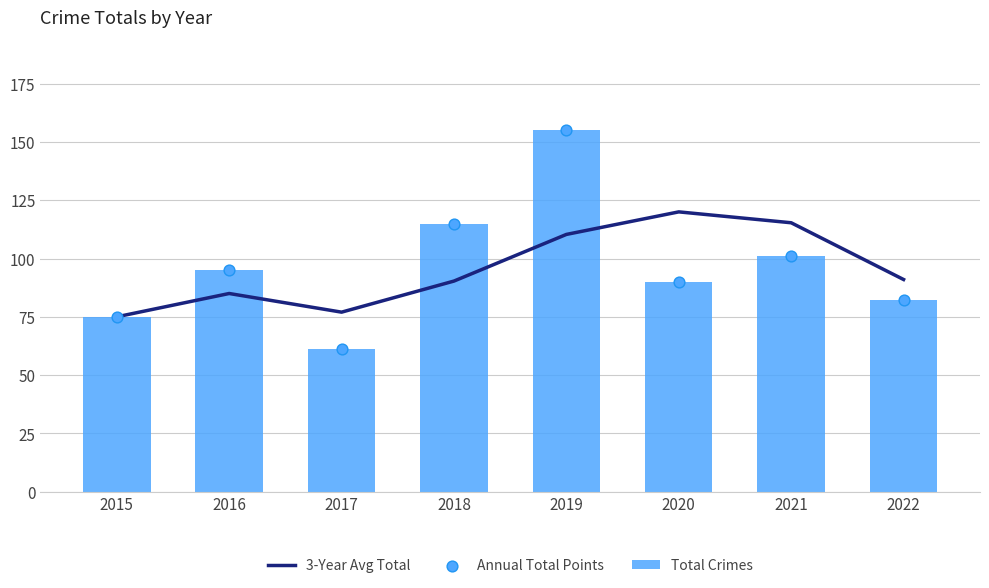

Is the value of Annual Total Points at 2018 greater than the value of Total Crimes at 2021?

Yes